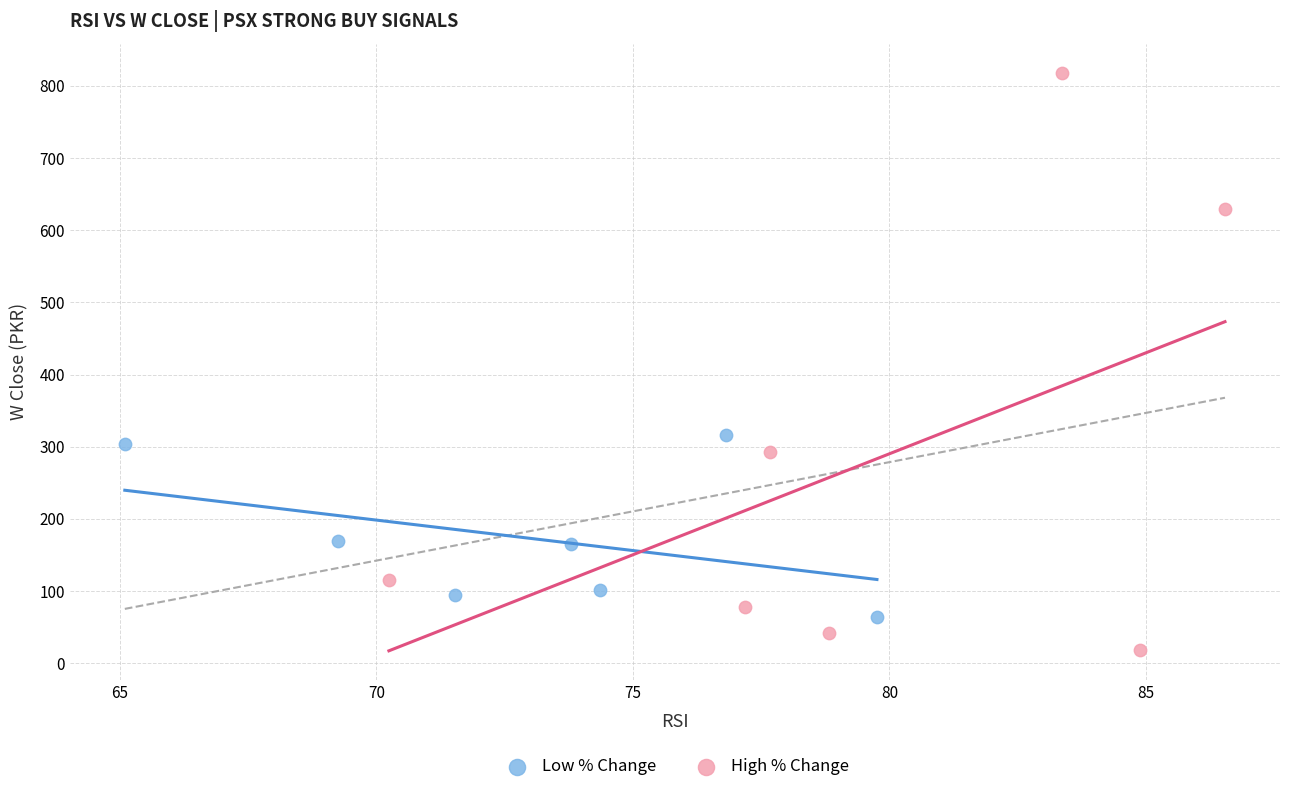

Which series has the widest spread of Y values?

High % Change